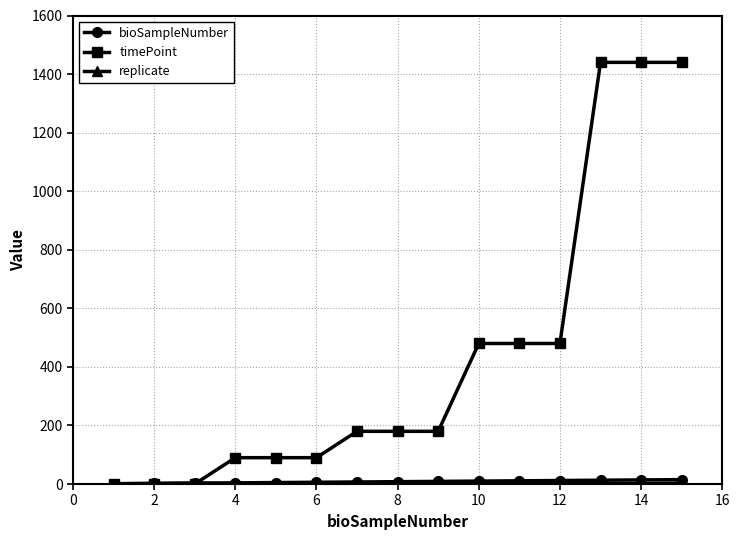

Which series has the largest total across all categories?

timePoint